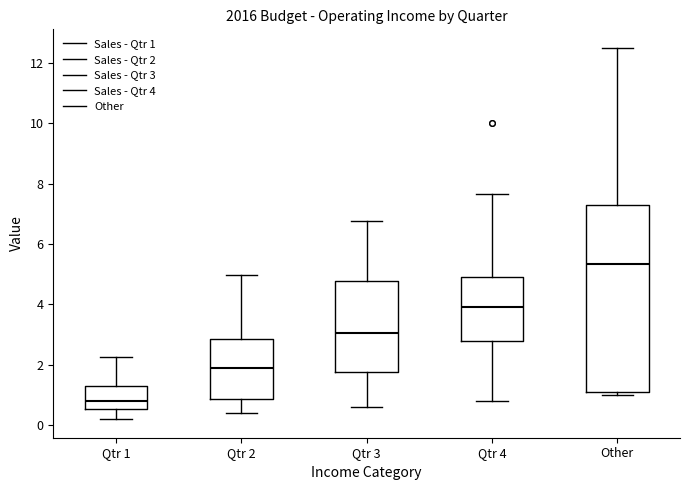

Which box is the tallest, from its lower edge to its upper edge?

Other